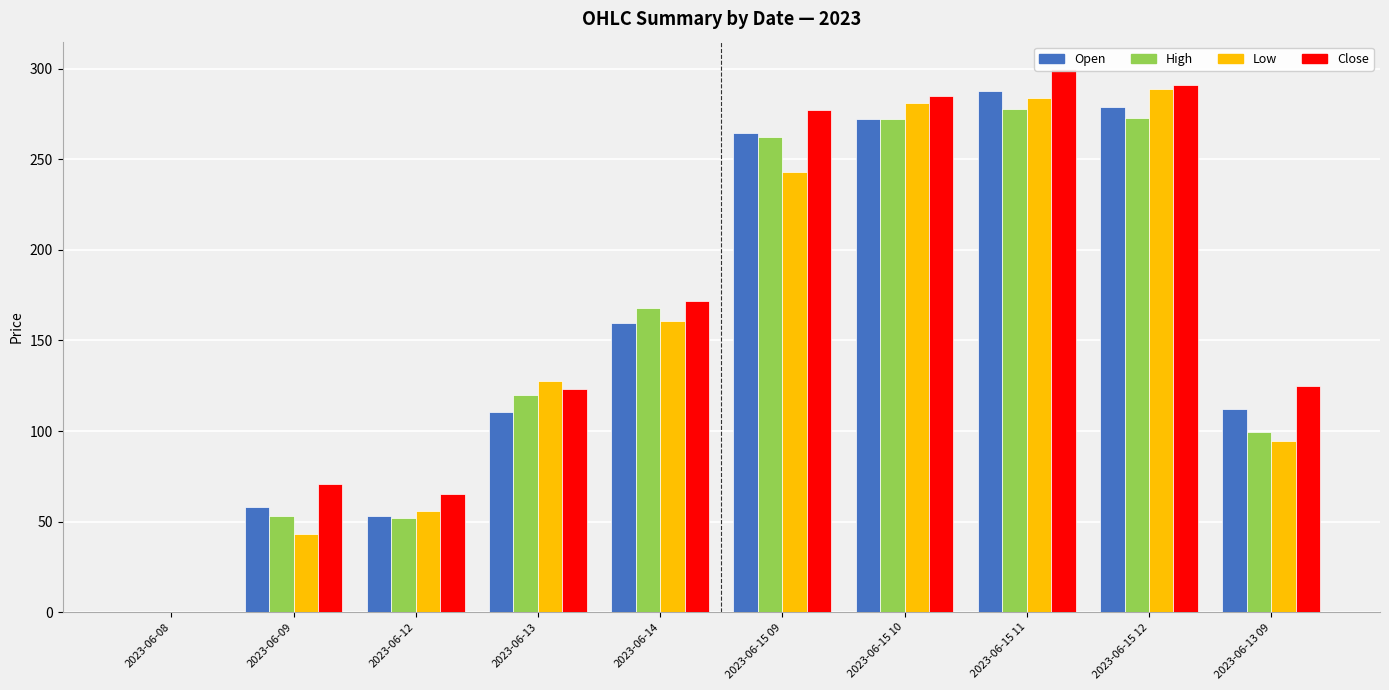

The High series shows 427.3 at 2023-06-15 11. True or false?

False